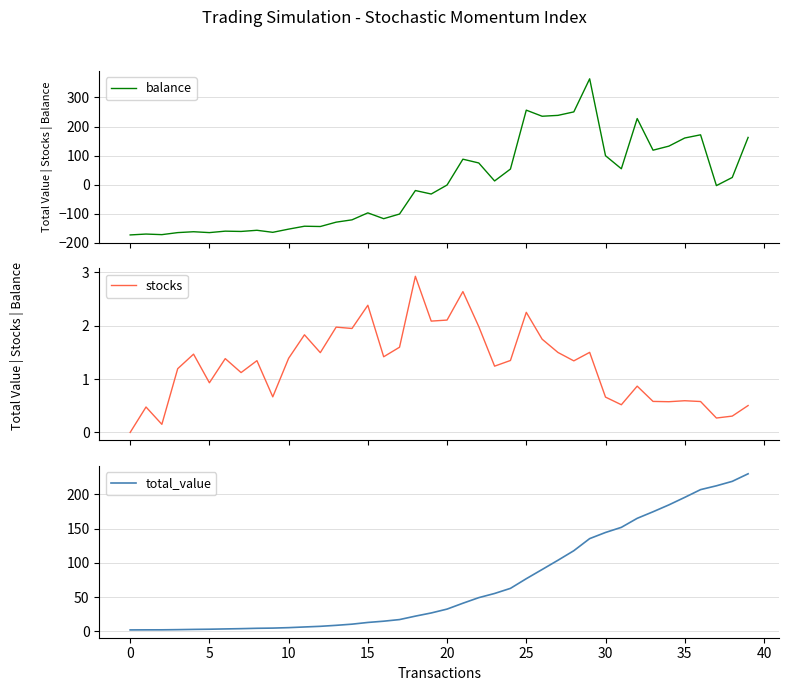

Does the chart display data point markers on the line(s)?

No